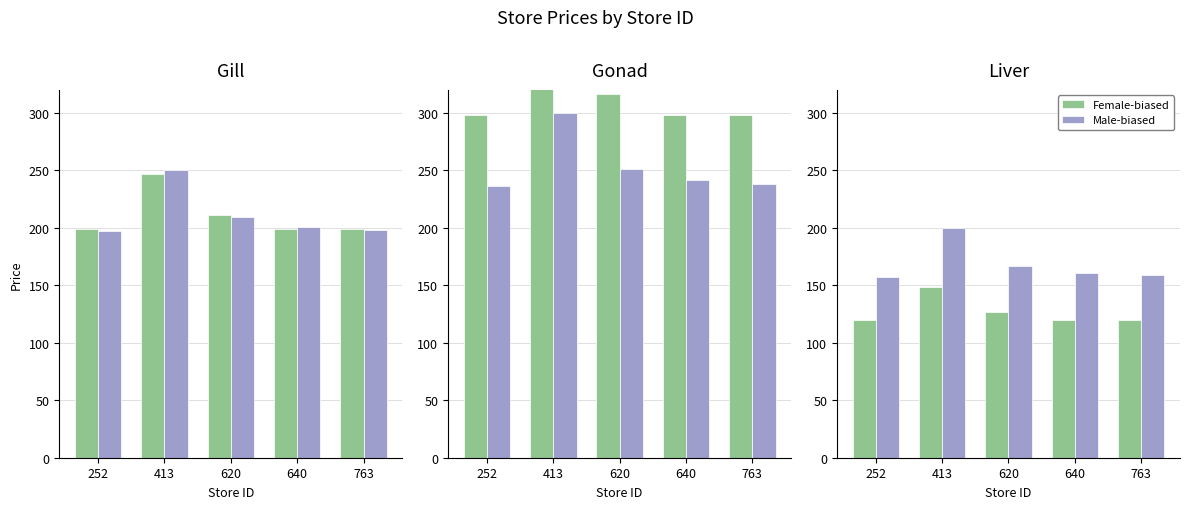

What is the difference between the maximum and minimum values in the Male-biased series?

42.4